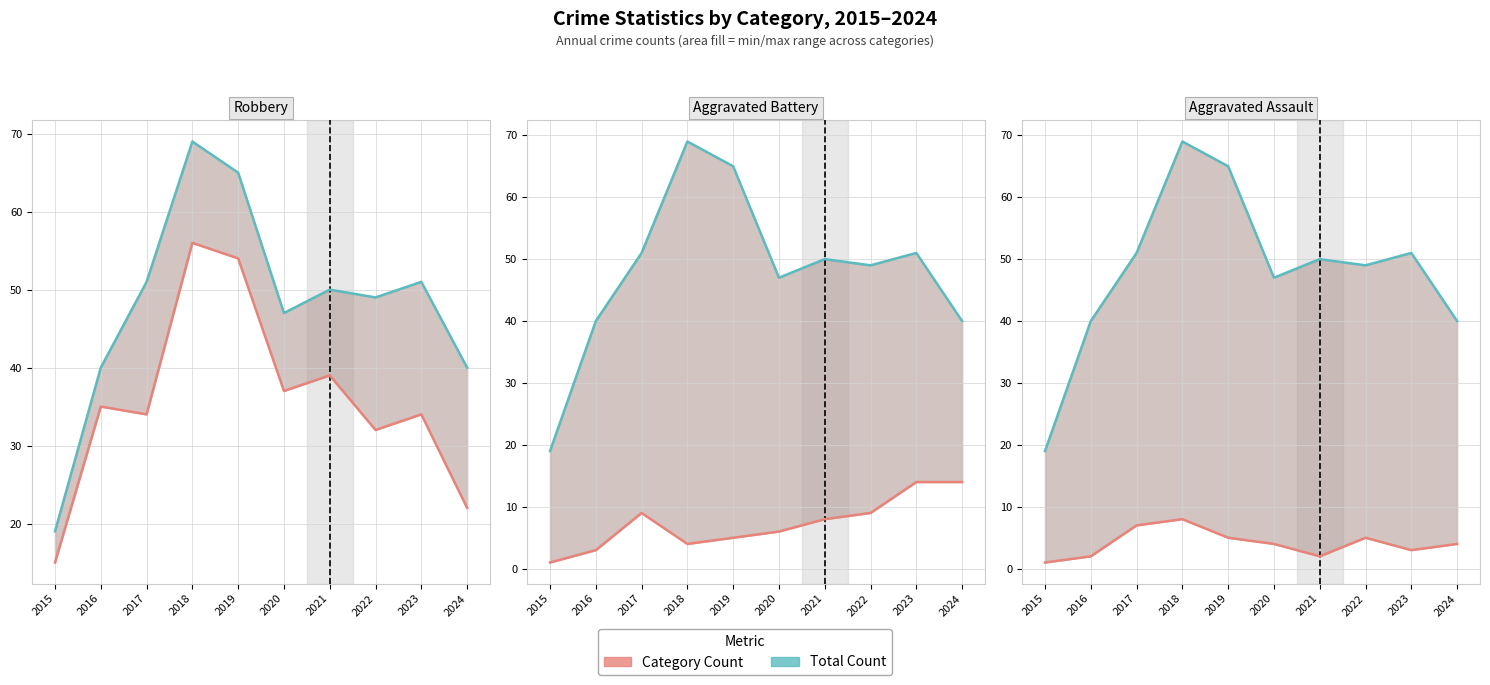

Reading right to left, list all the values displayed in this chart.

Robbery: 22	34	32	39	37	54	56	34	35	15
Total line: 40	51	49	50	47	65	69	51	40	19
Aggravated Battery: 14	14	9	8	6	5	4	9	3	1
Aggravated Assault: 4	3	5	2	4	5	8	7	2	1